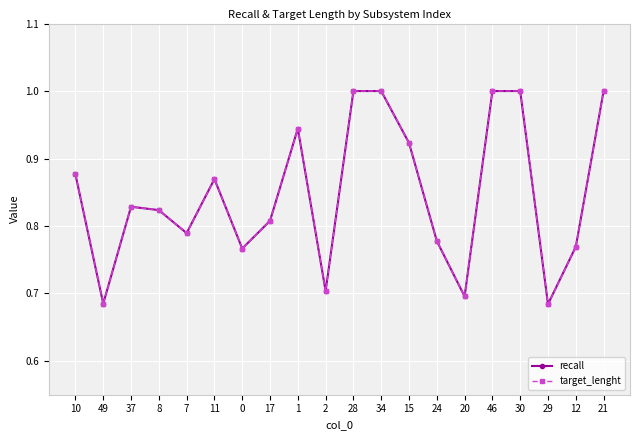

Does the chart have visible grid lines?

Yes